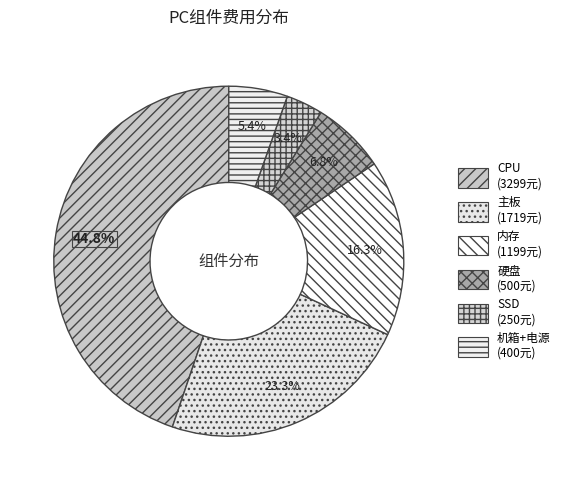

Does any single category account for the majority?

No